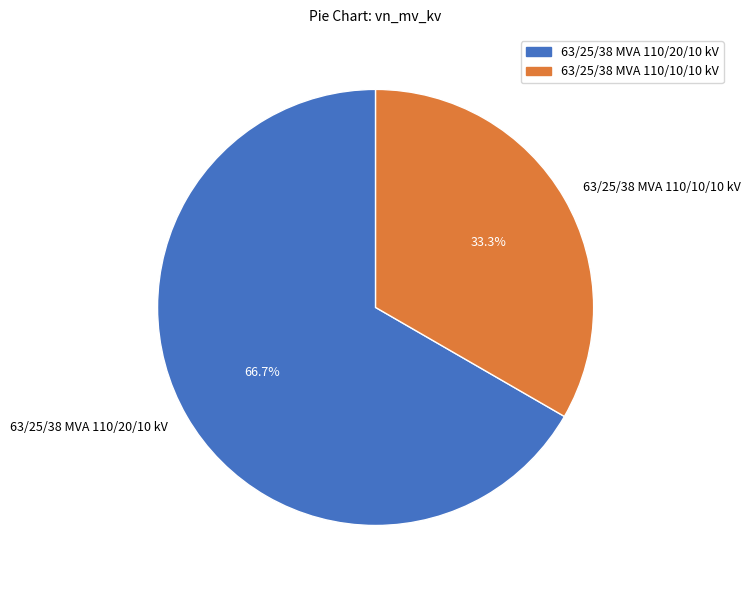

True or false: 63/25/38 MVA 110/20/10 kV accounts for 59% of the total.

False